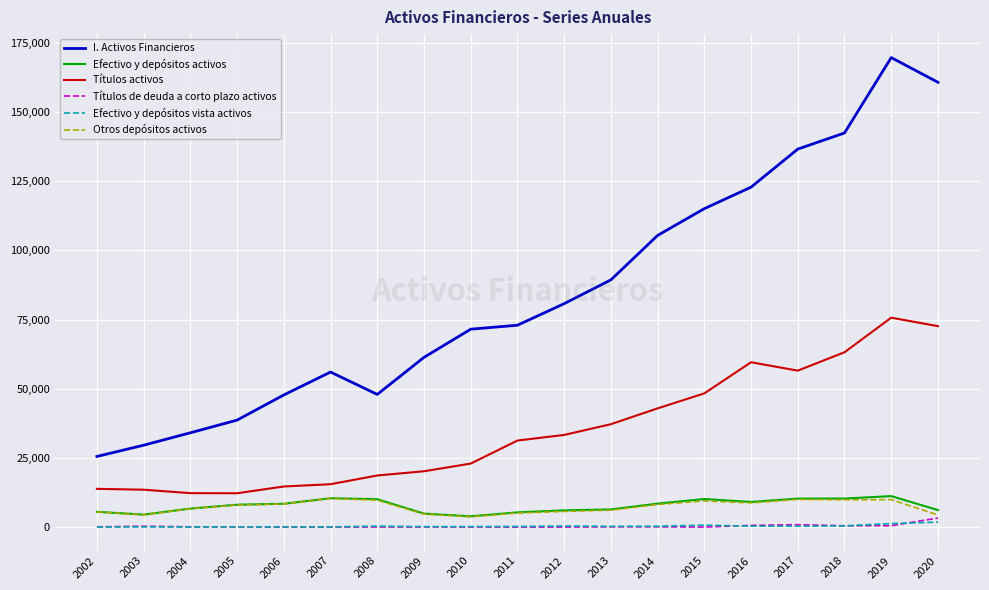

How many lines are shown in the chart?

6